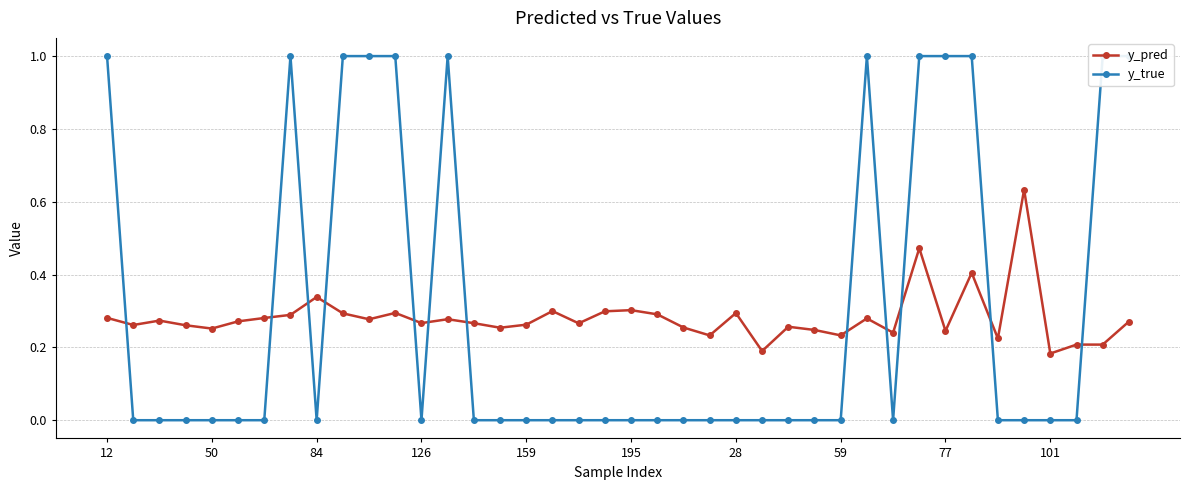

What is the label of the 31st point from the left?

30